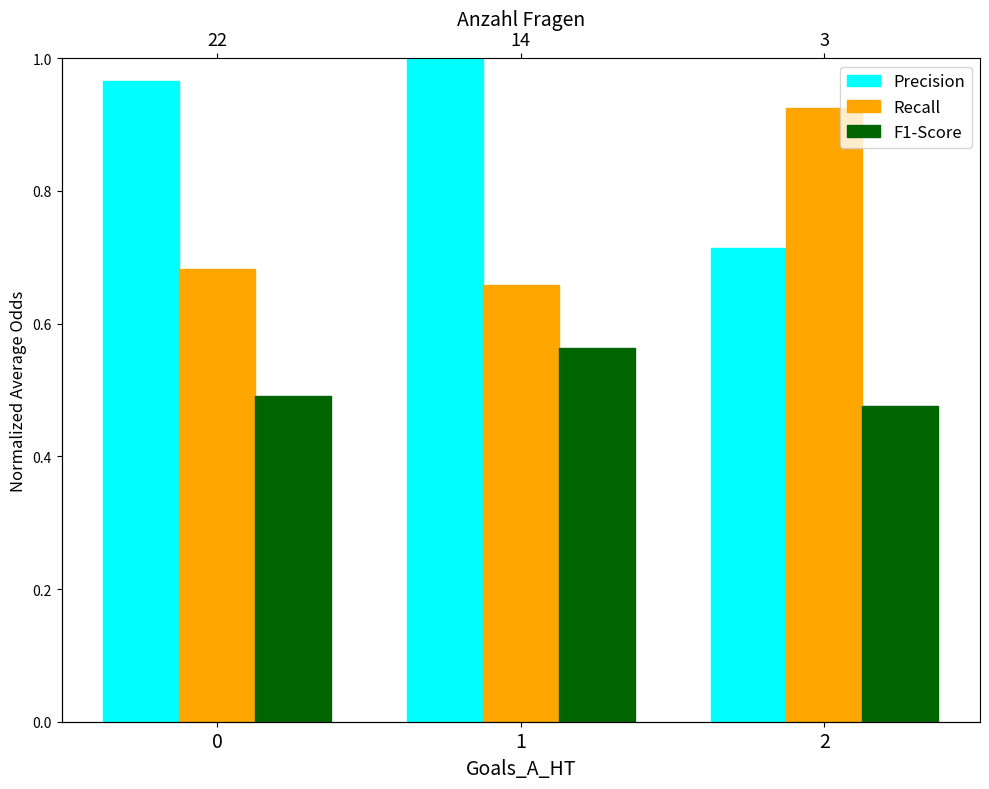

Which series has the largest range (max minus min)?

Precision